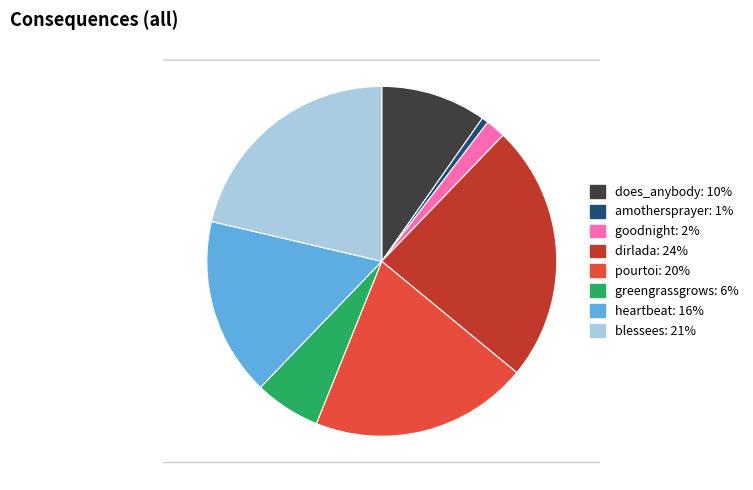

What is the largest slice in the pie chart?

dirlada